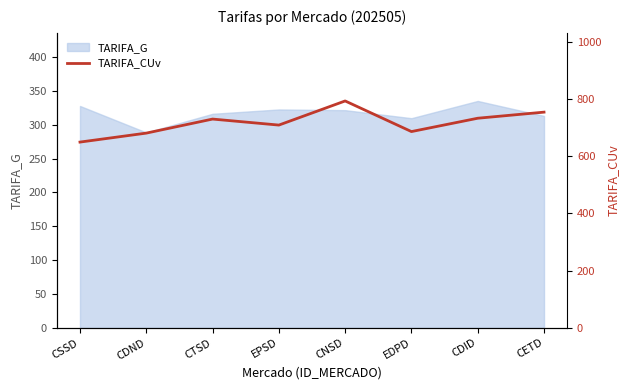

Is it true that TARIFA_G equals 288.5 at CDND?

True